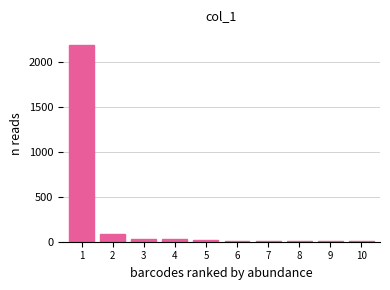

The value at 1 is 2192. True or false?

True